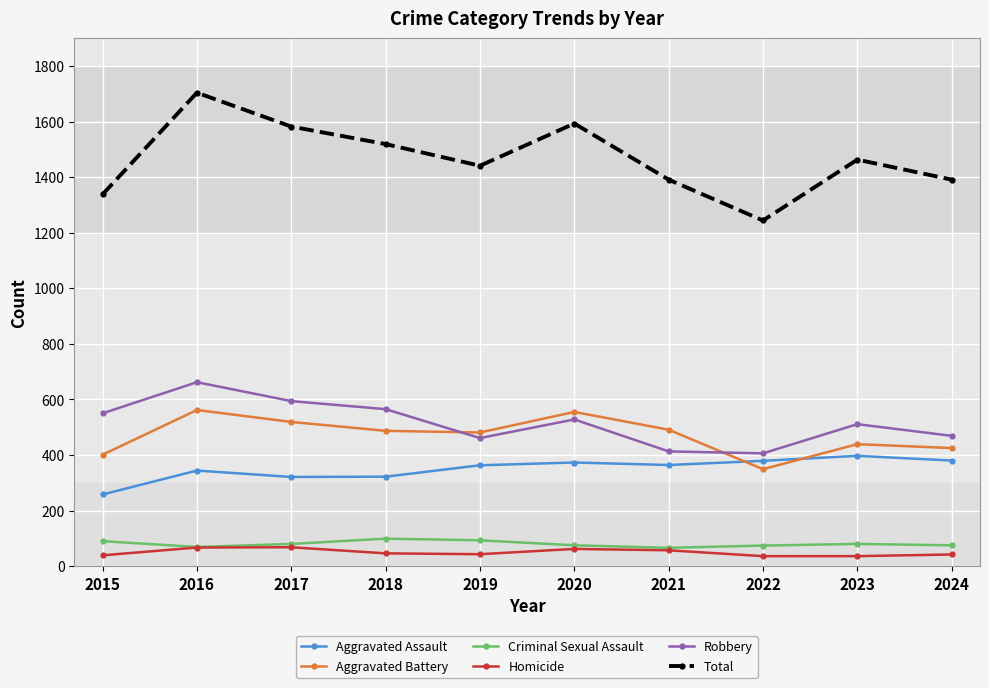

How many series are shown in this chart?

6